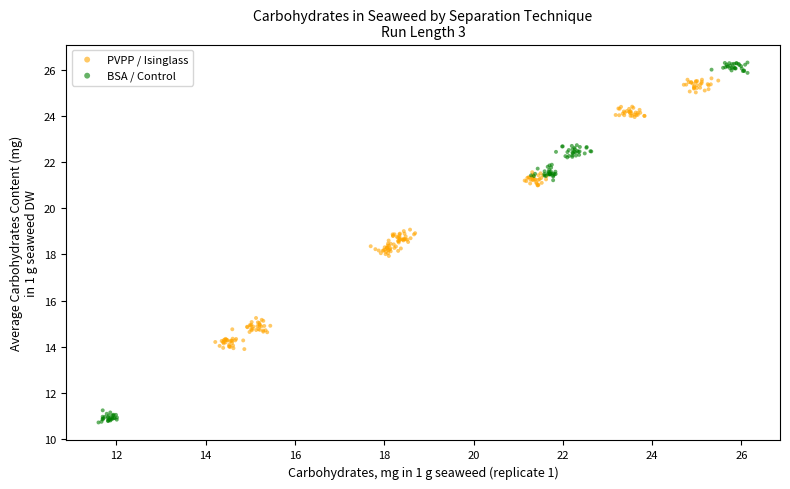

What are all the series names shown in the legend?

PVPP / Isinglass, BSA / Control